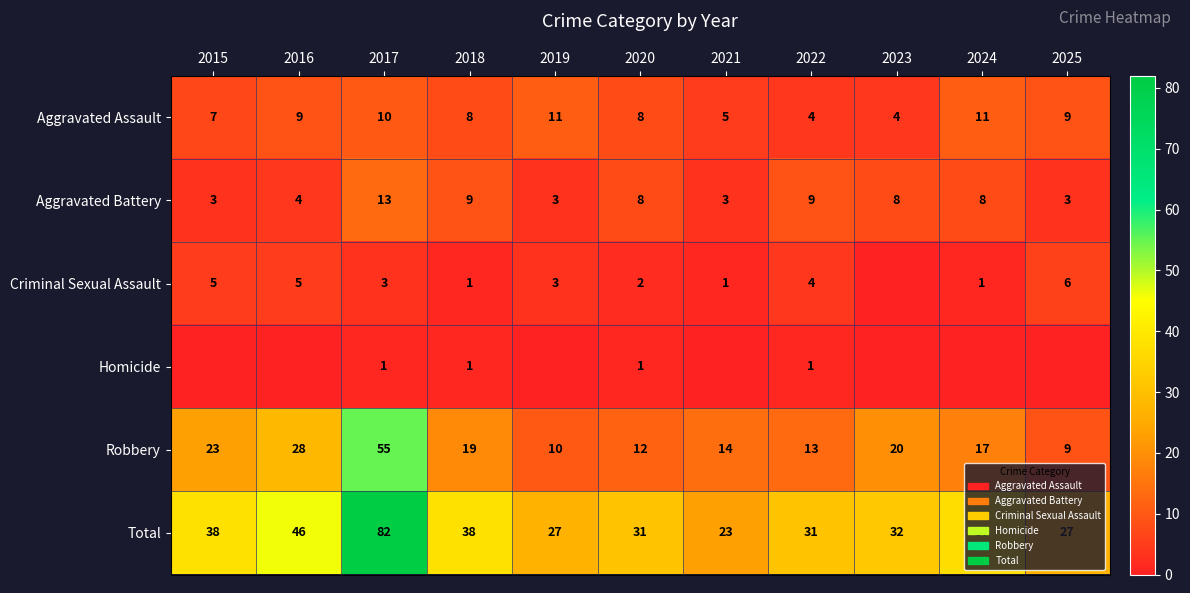

What is the minimum value for Aggravated Battery?

3